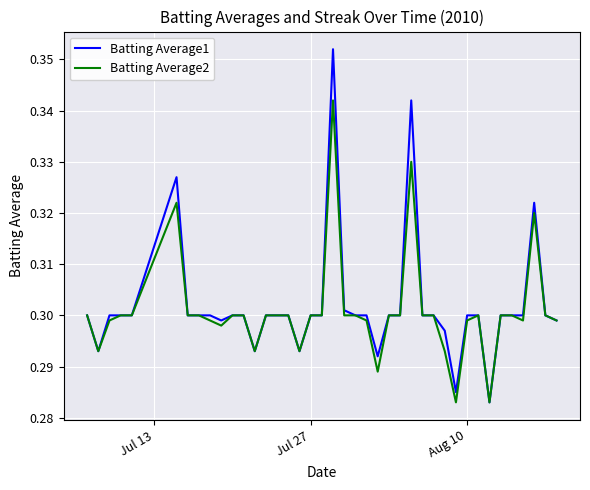

List the series in order of their peak value, highest first.

Batting Average1, Batting Average2